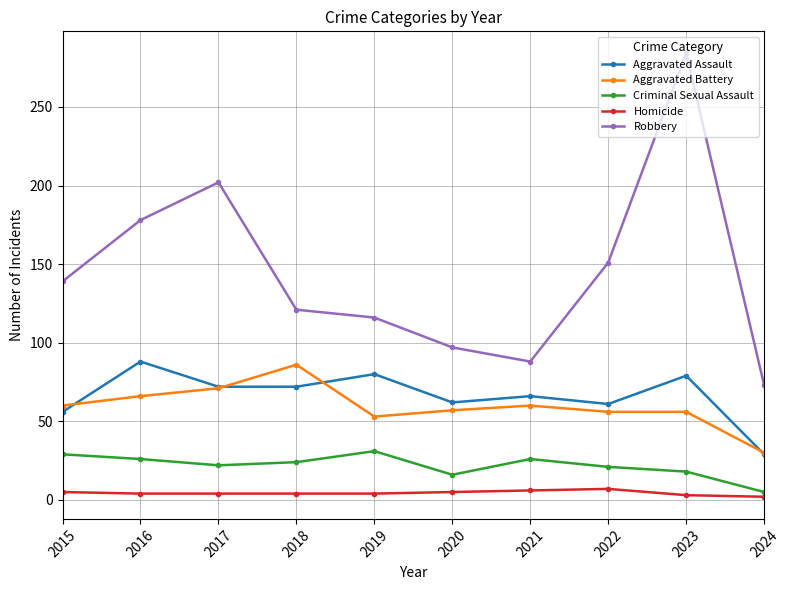

The Aggravated Battery series shows 53 at 2019. True or false?

True